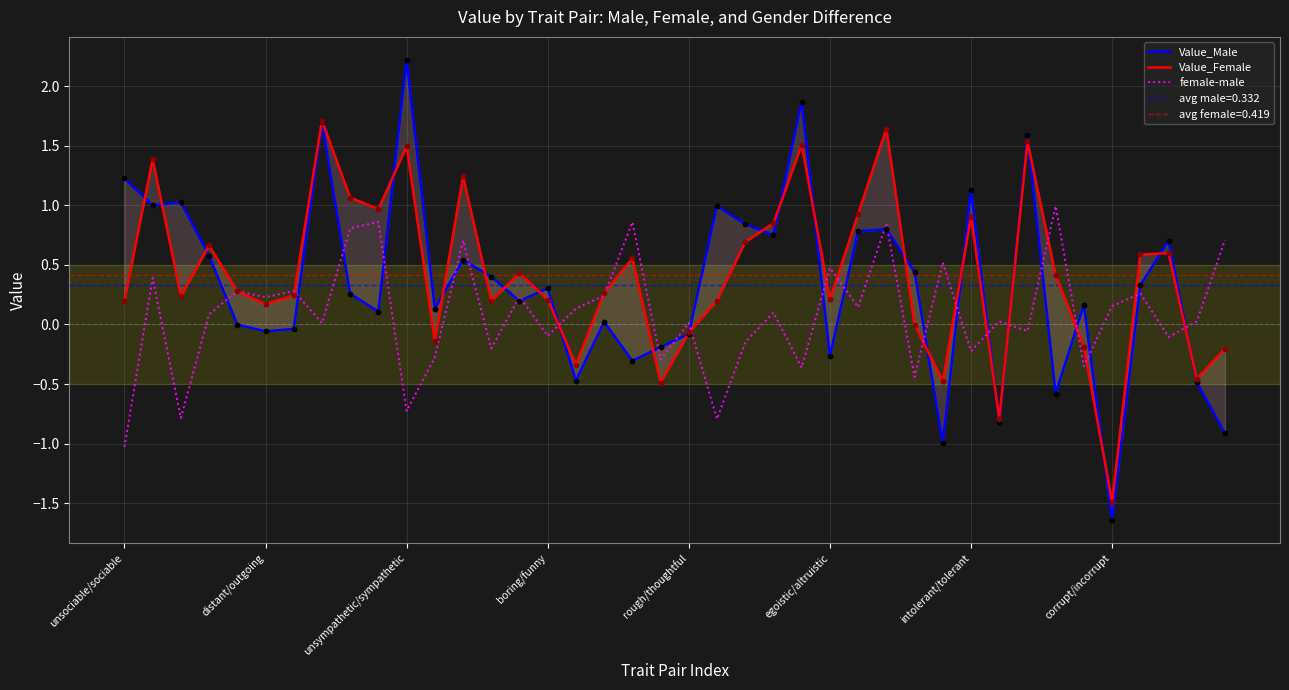

At how many categories does at least one series exceed 1?

11